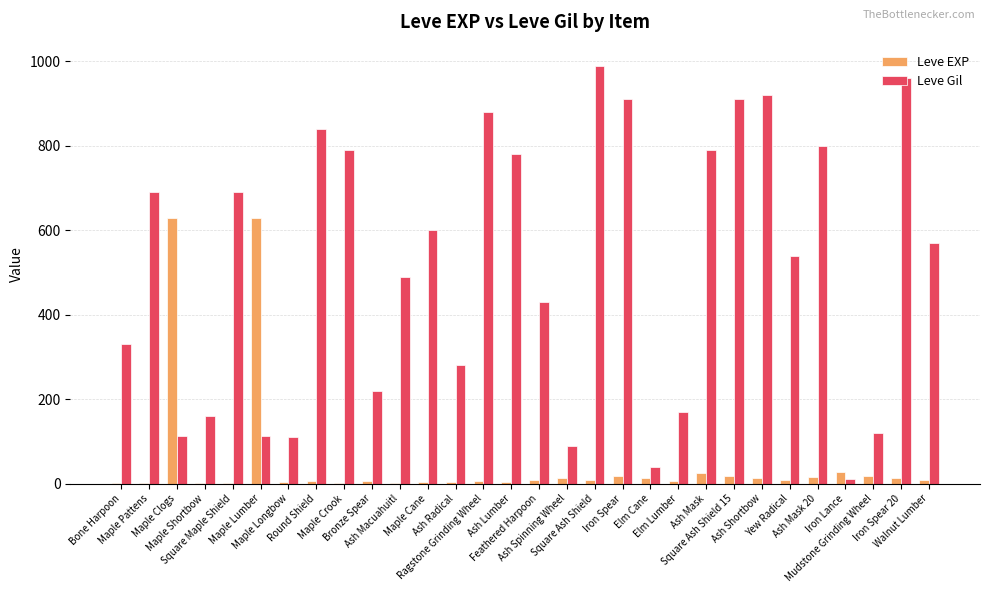

What is the highest value of the Leve EXP series?

630